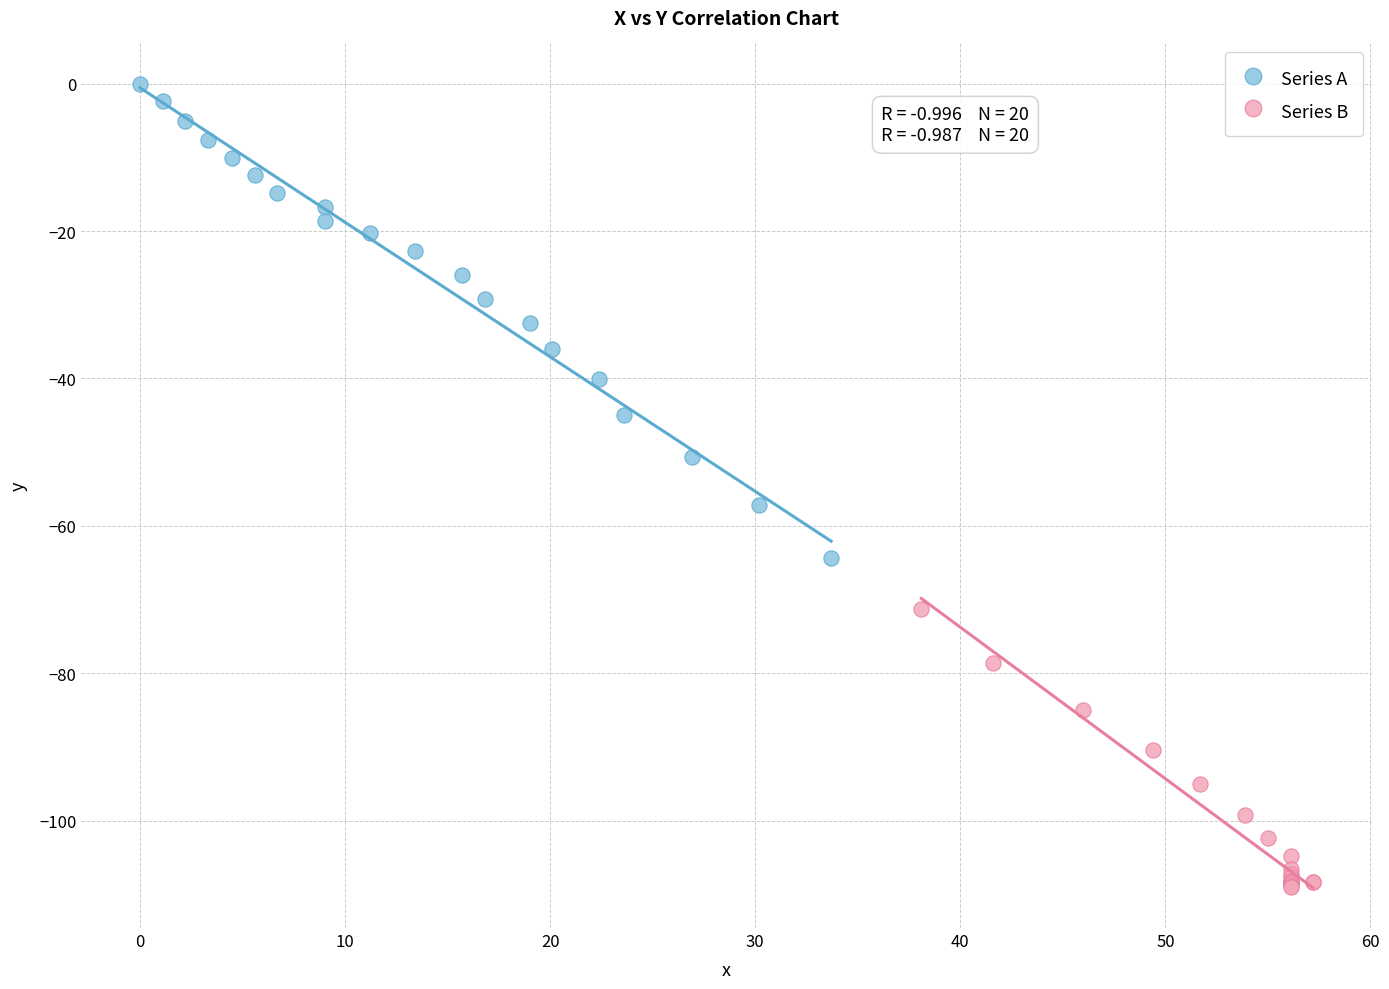

Which series contains the lowest Y value?

Series B